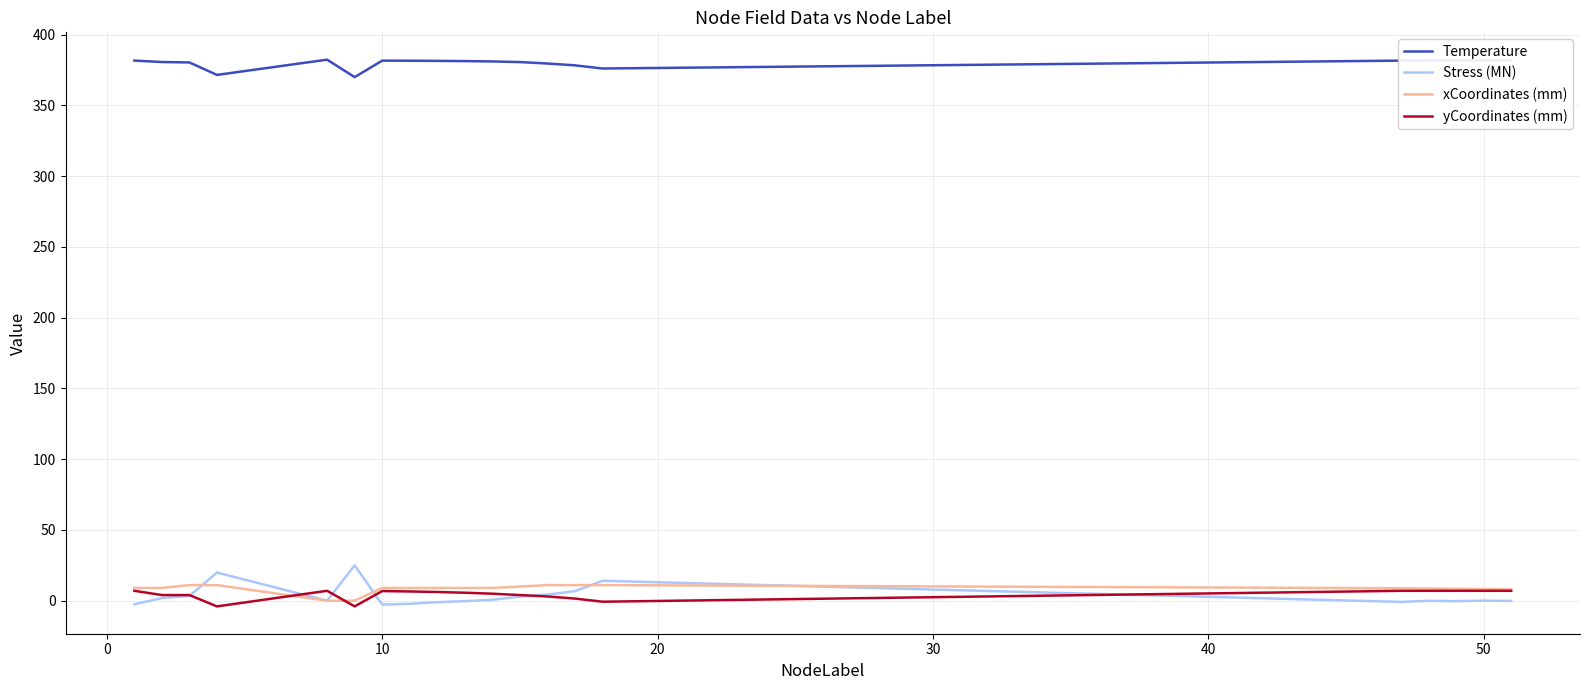

Does the chart have visible grid lines?

Yes